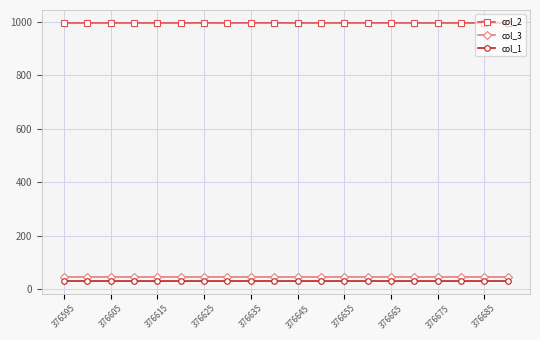

True or false: col_2 and col_3 cross at least once.

False